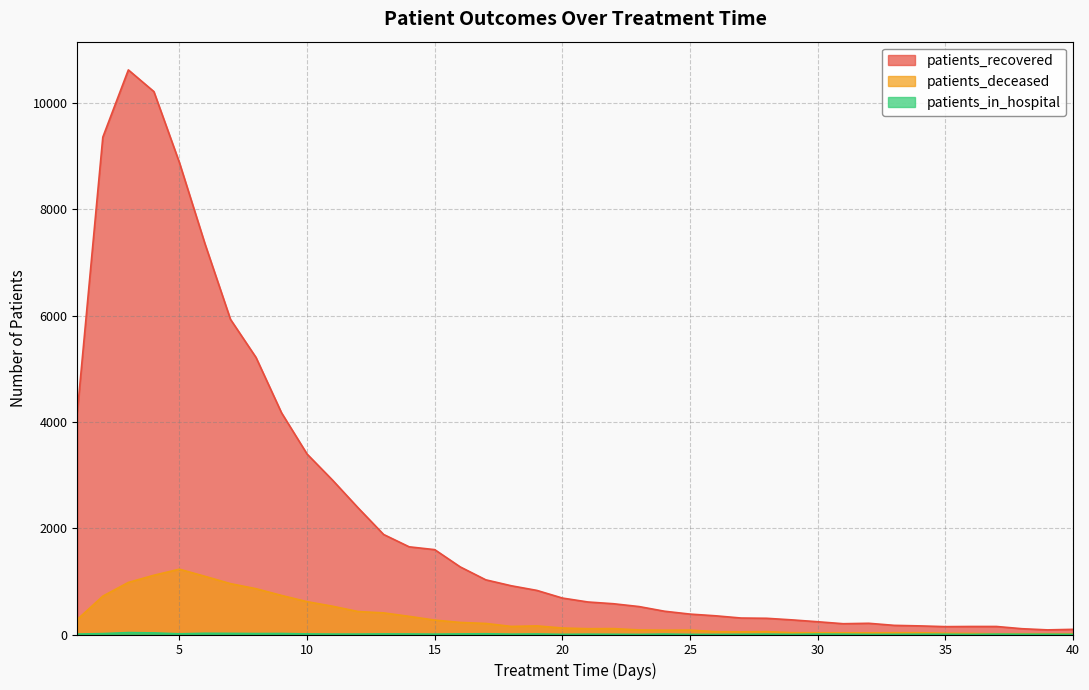

What is the maximum value shown in the chart?

10625